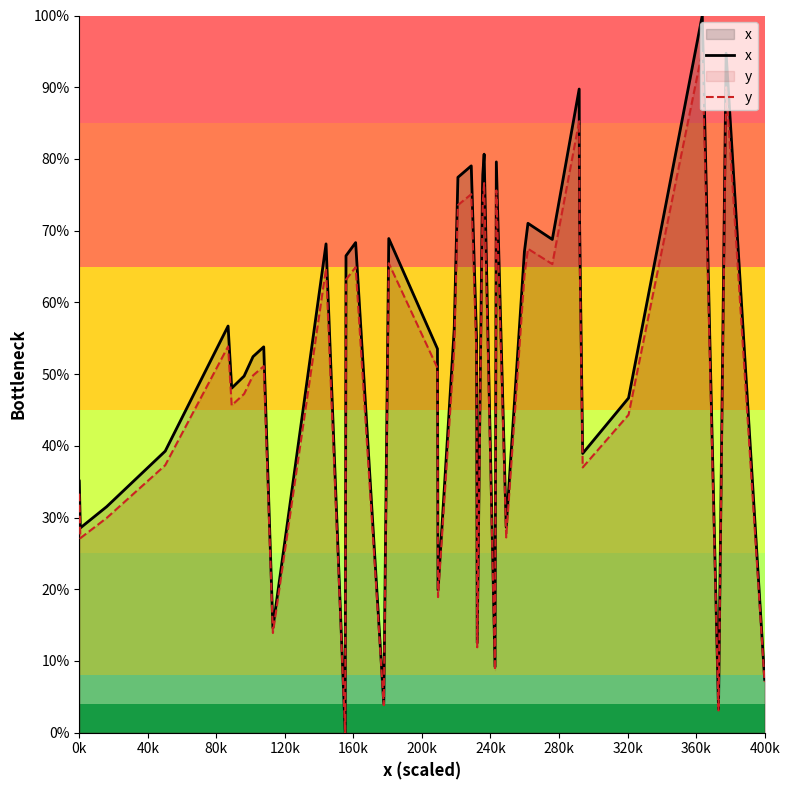

In y, how many points are higher than both neighbors (excluding endpoints)?

12